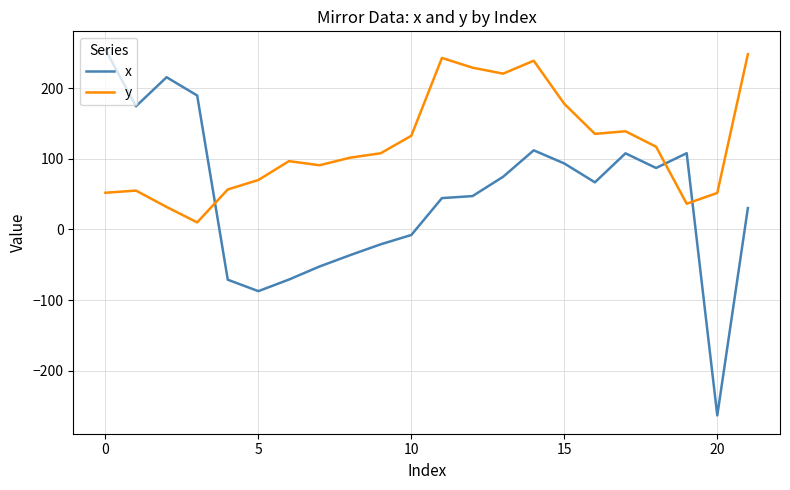

How many intersections are there between x and y?

3